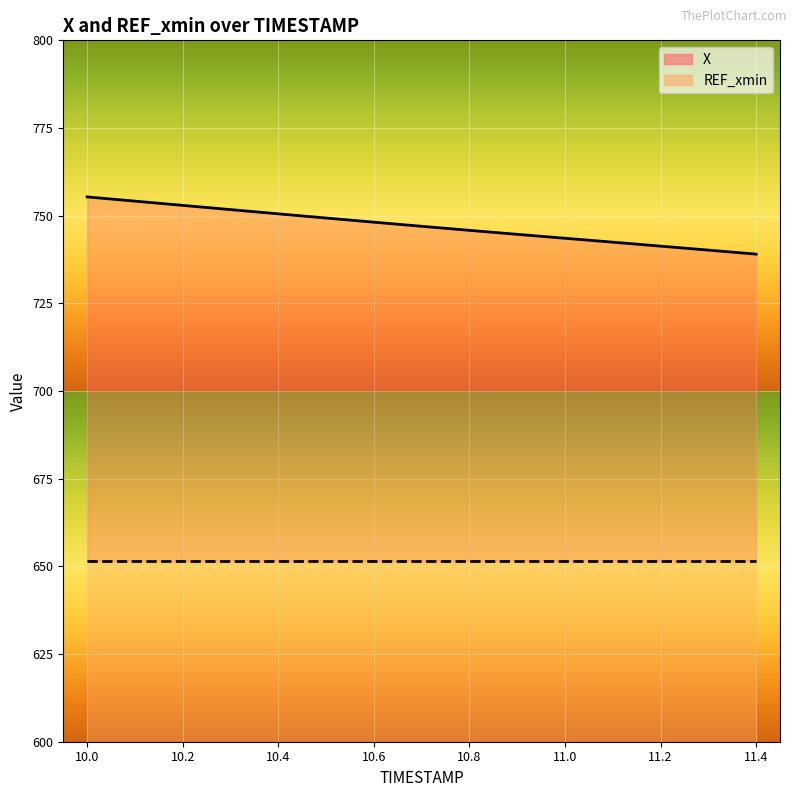

Count the number of categories in the chart.

15